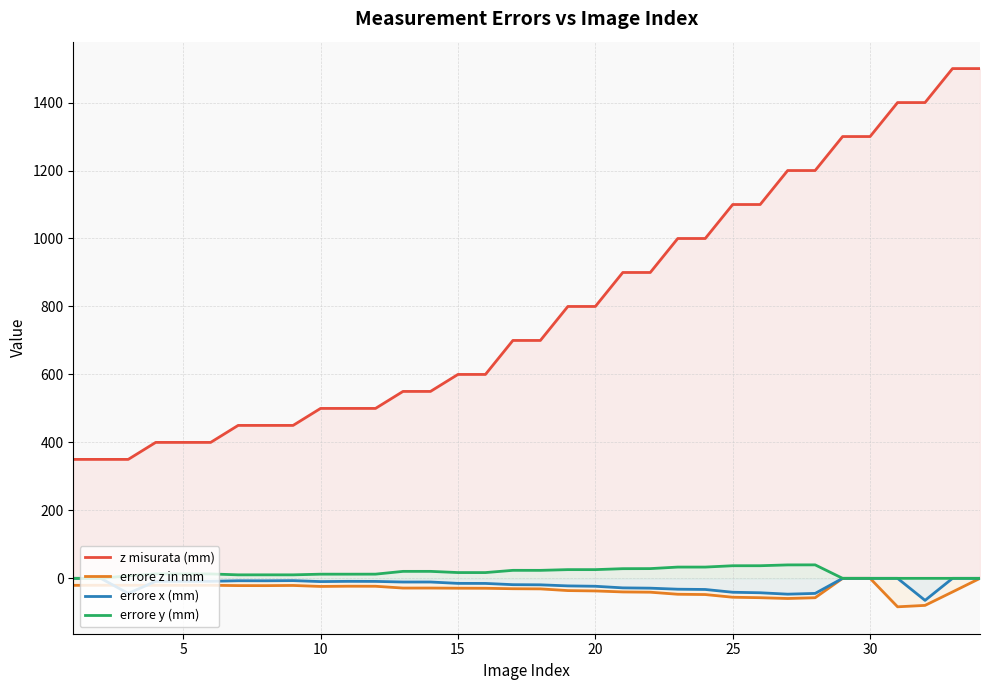

What are all the series names shown in the legend?

z misurata (mm), errore z in mm, errore x (mm), errore y (mm)